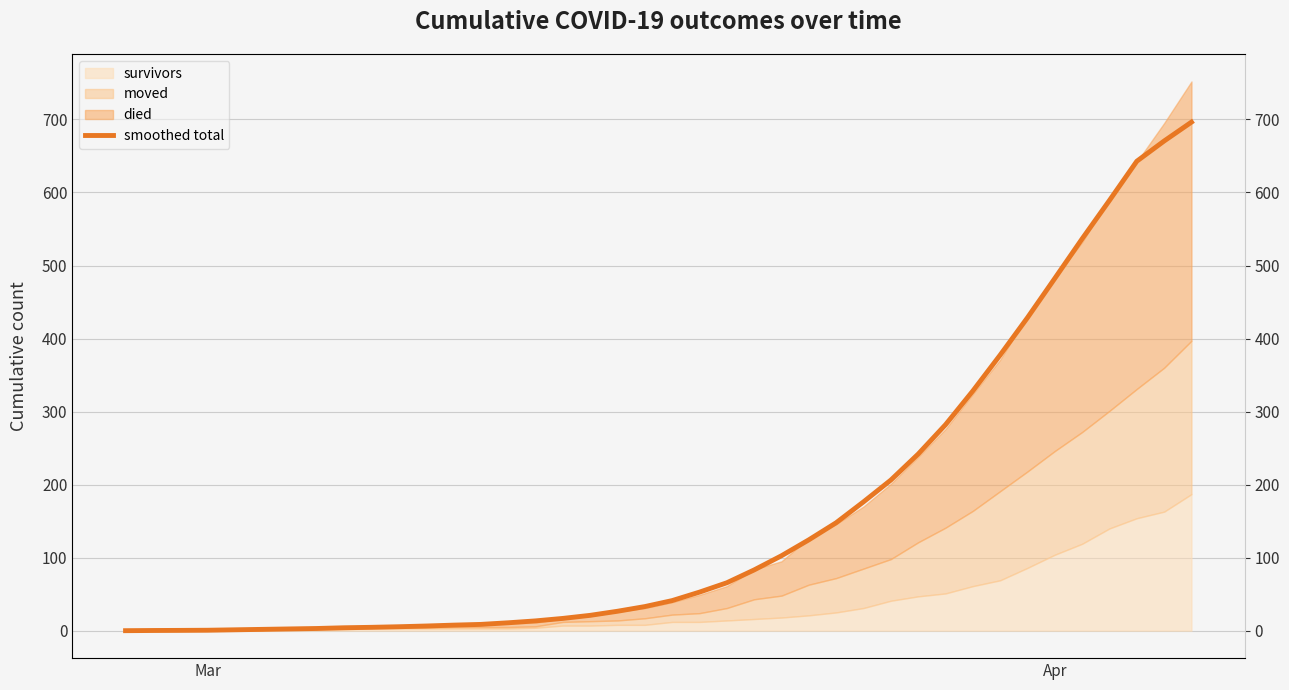

Reading right to left, what are all the values shown in this chart?

696.3	670.5	642.8	589.2	536.6	482.4	428.6	377.4	328.2	282.0	241.8	206.2	176.4	147.8	124.4	102.6	83.2	65.6	52.8	41.2	33.0	26.6	21.0	16.8	13.4	10.8	8.6	7.6	6.4	5.4	4.6	4.0	3.0	2.4	1.8	1.2	0.6	0.4	0.2	0.0